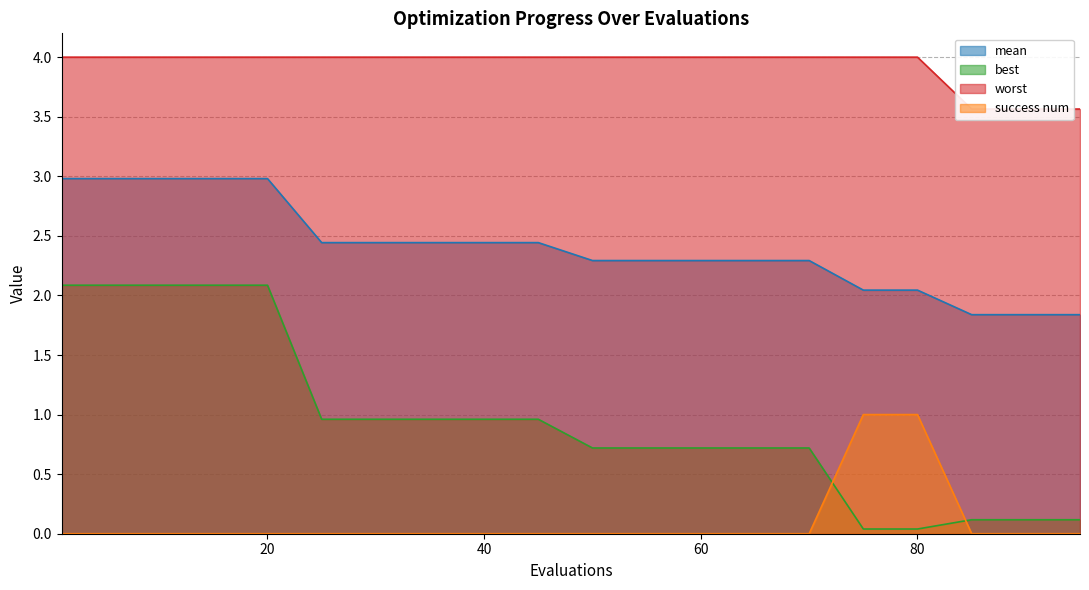

Count the number of categories in the chart.

20